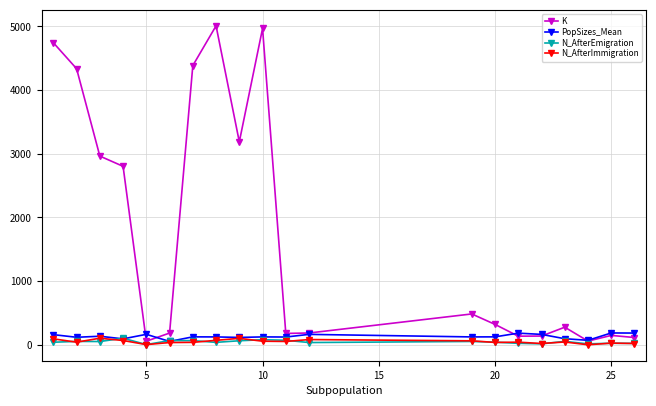

Which series has the largest total across all categories?

K